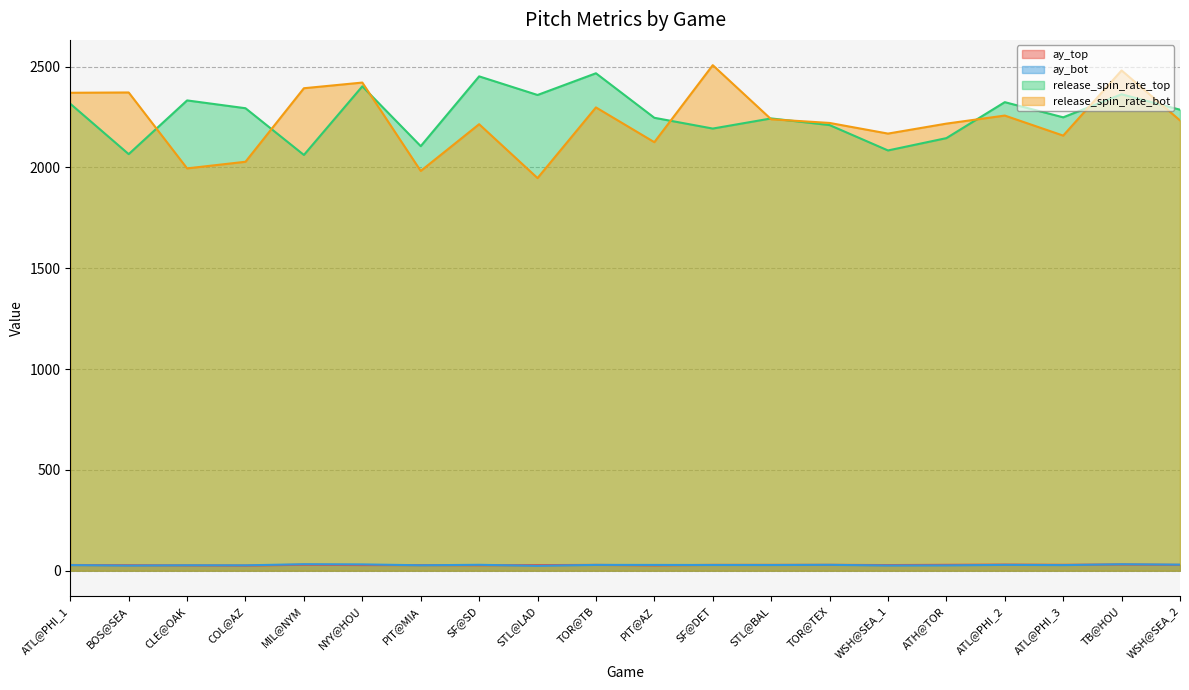

Rank the series by their maximum value, from highest to lowest.

release_spin_rate_bot, release_spin_rate_top, ay_bot, ay_top